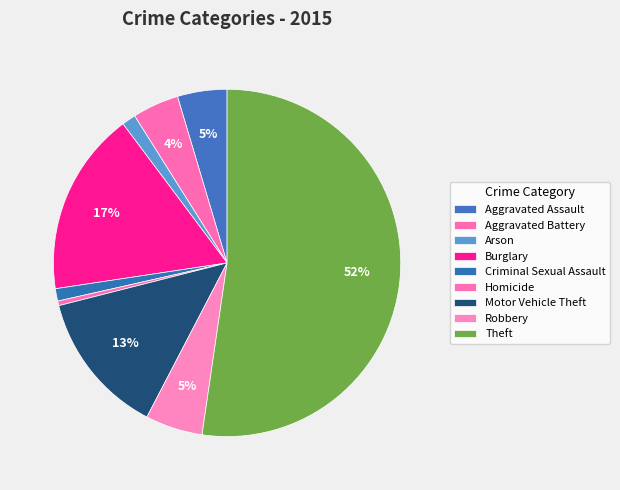

To the nearest percent, what is the difference between the largest and smallest slice percentages?

52%